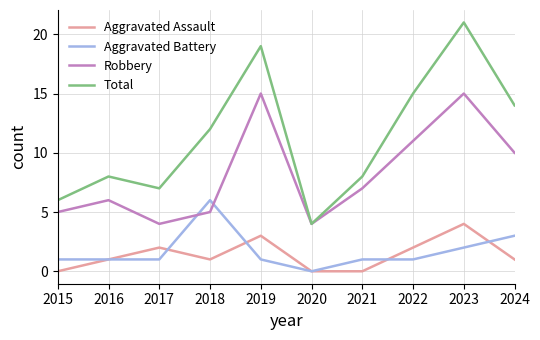

The Aggravated Battery series shows 0 at 2016. True or false?

False